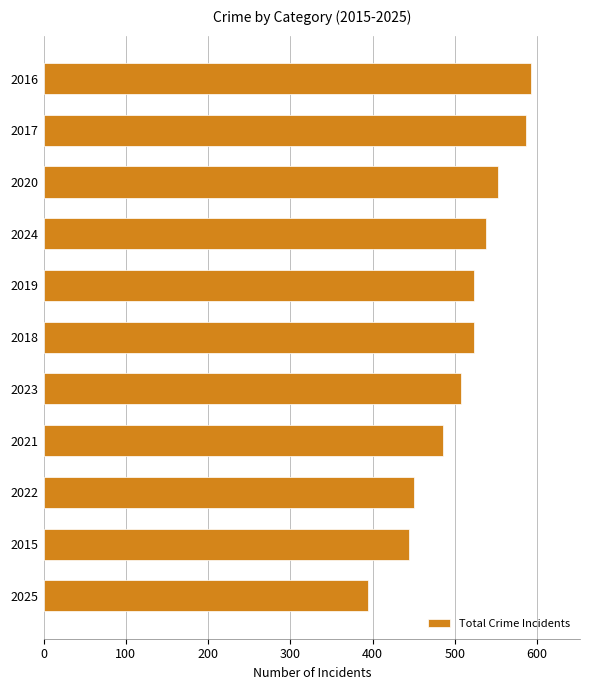

What is the greatest value displayed?

593